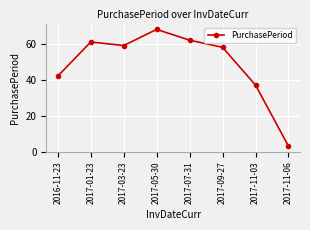

Which category has the lowest value across all series?

2017-11-06